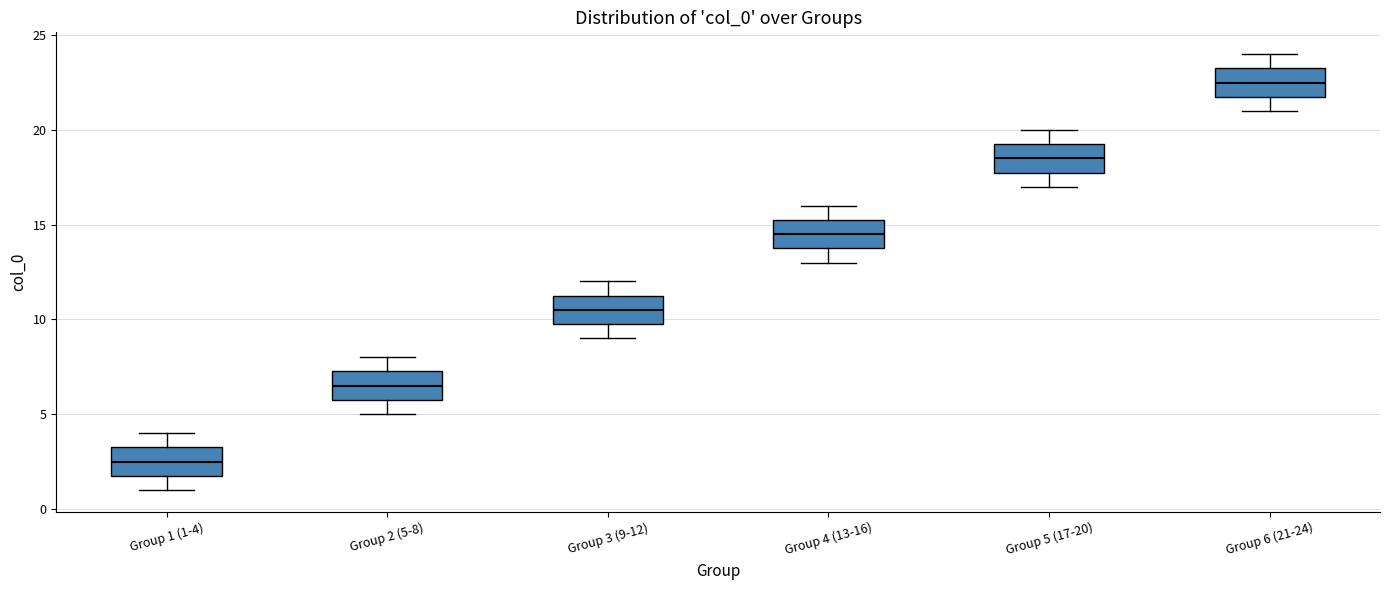

Where does the median line of the box for Group 1 (1-4) sit on the y-axis? The values are not printed on the chart, so give them approximately, as read against the axis.

2.5